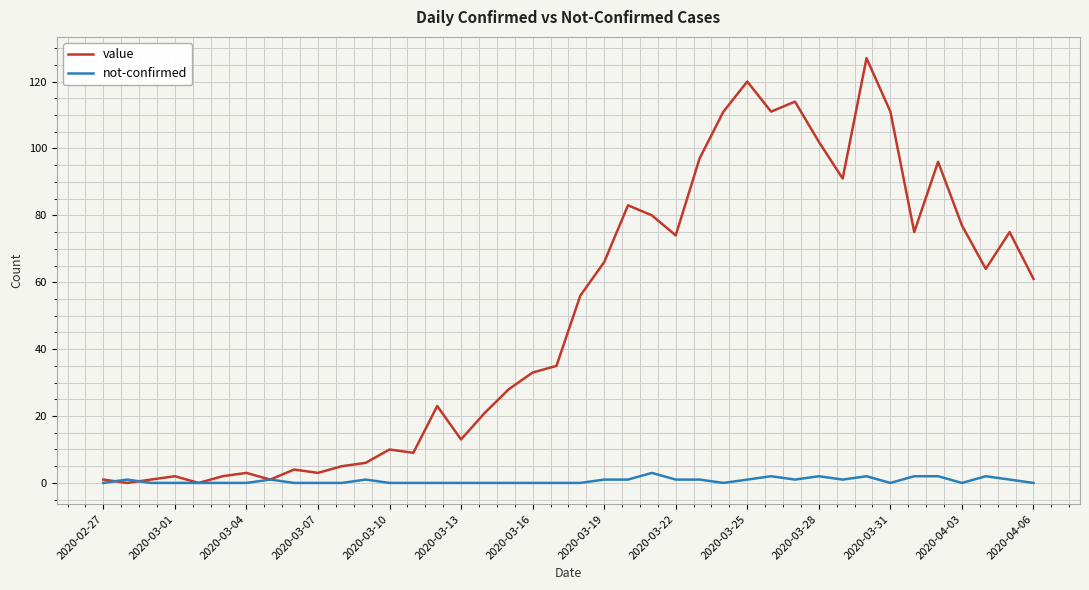

Which series has the largest total across all categories?

value